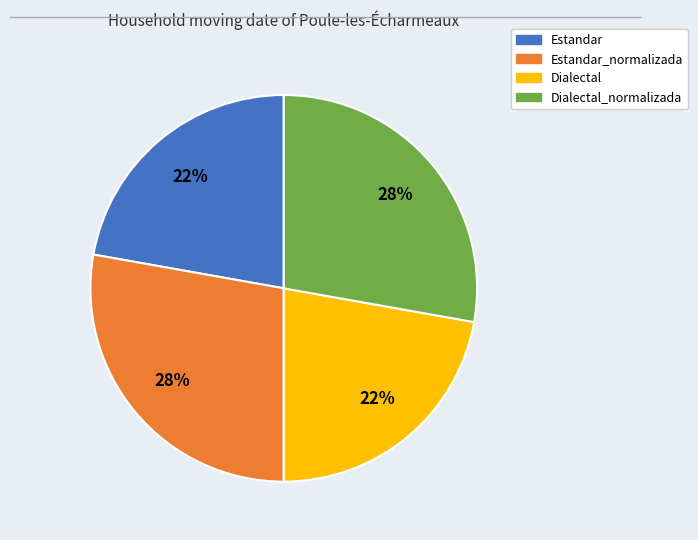

To the nearest percent, what is the average slice percentage?

25%